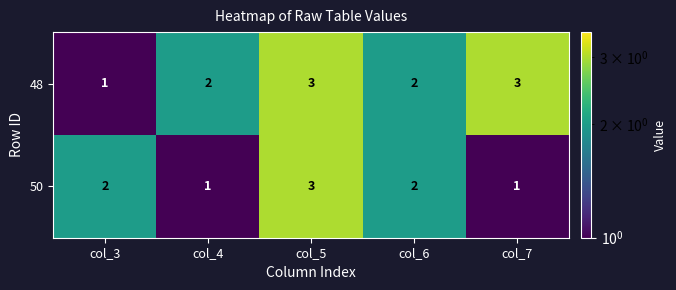

What is the total value across all series at col_4?

3